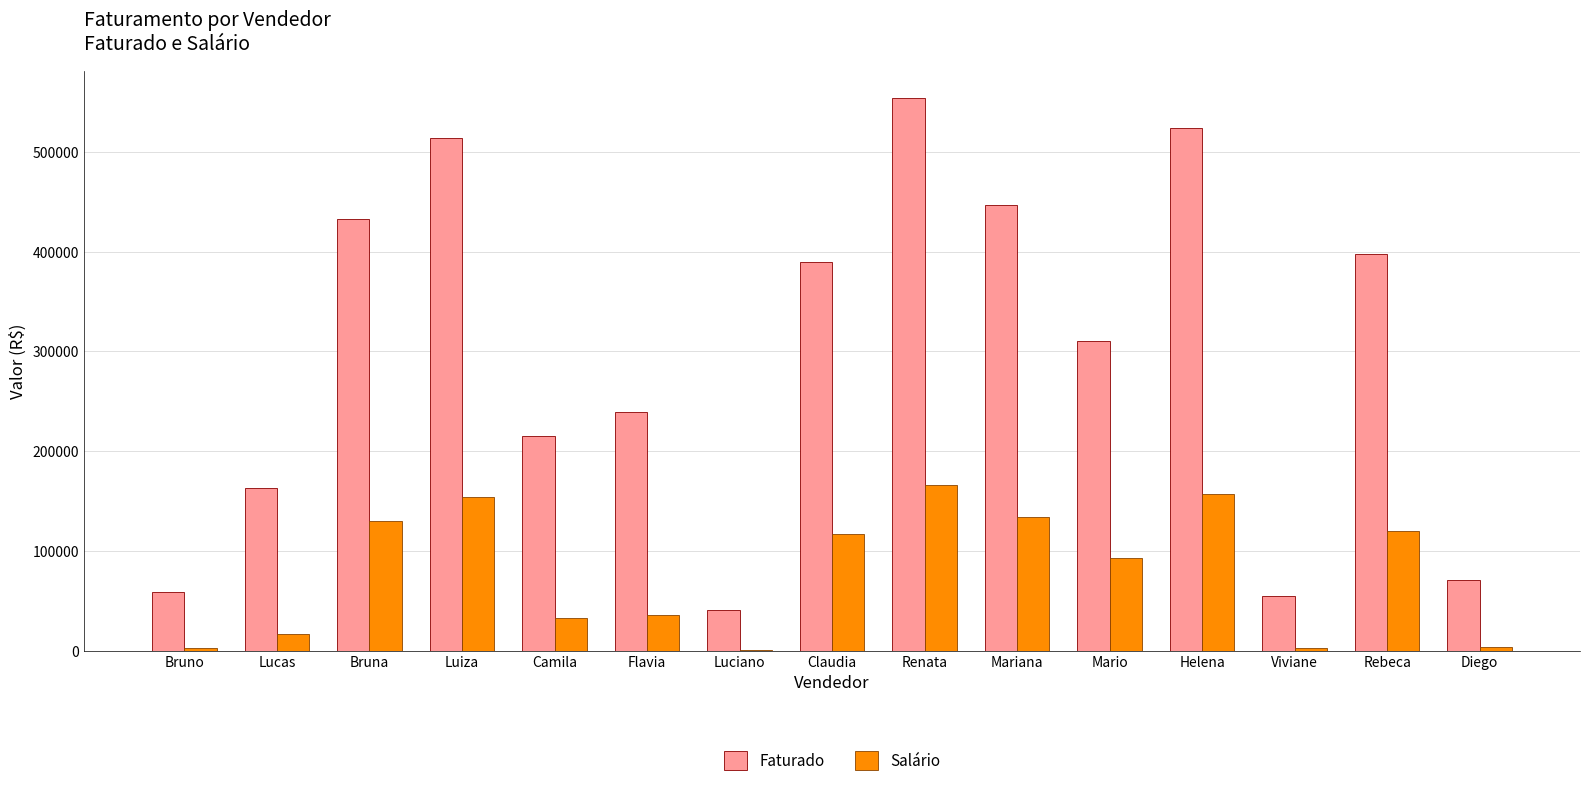

What is the sum of the Faturado values at Camila and Renata?

768470.0